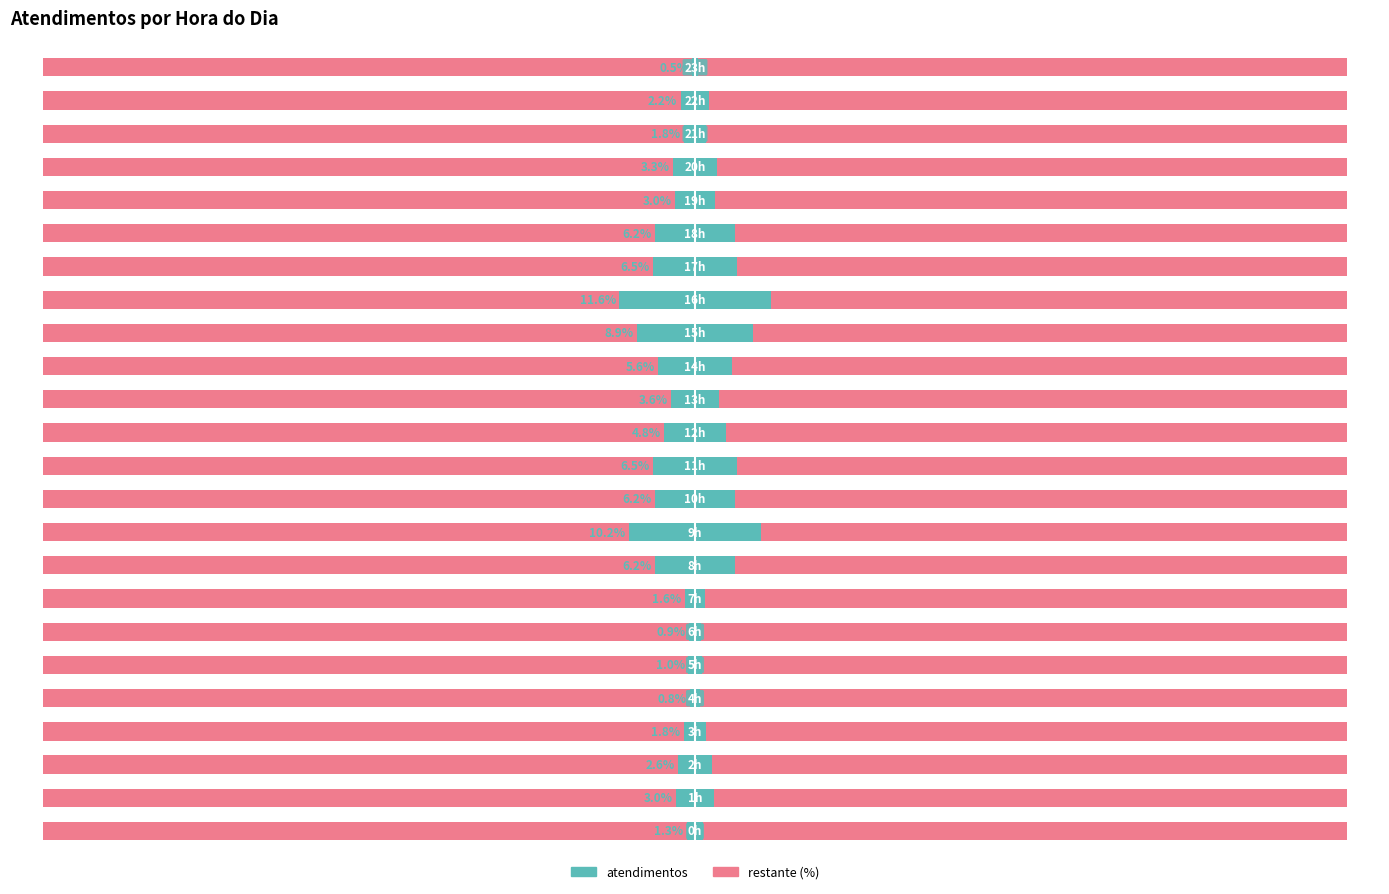

What is the difference between the values at 15 and 17?

2.4